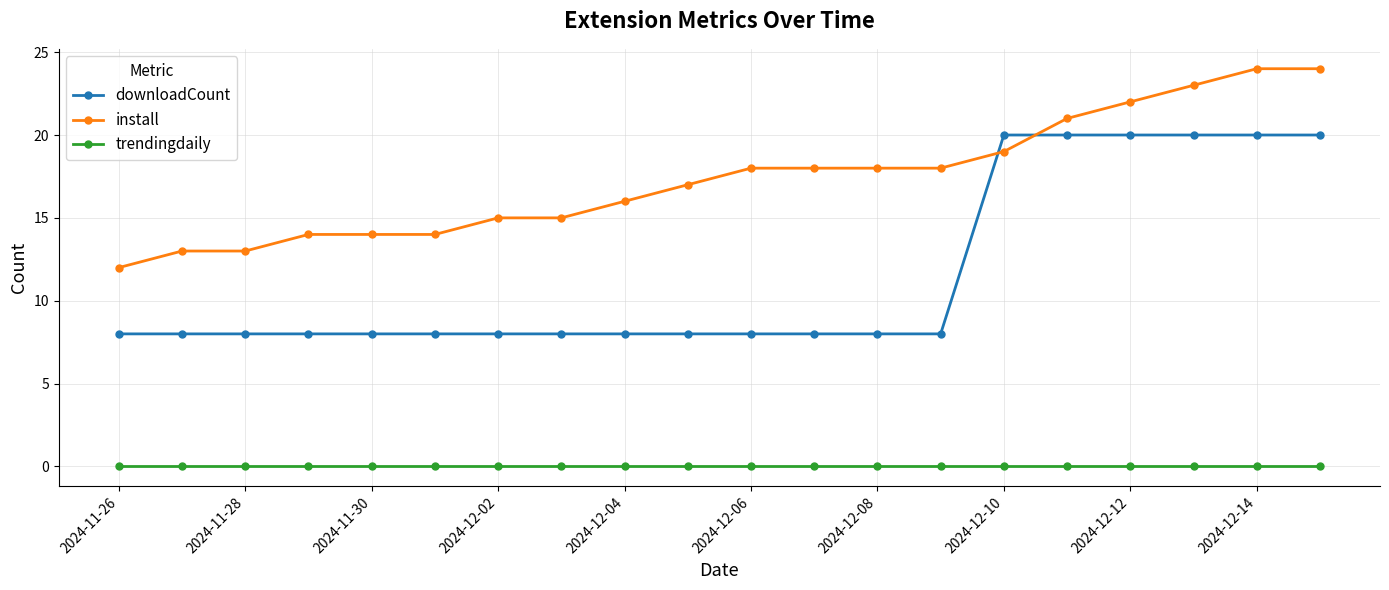

After their last crossing, which series has the higher values: downloadCount or install?

install